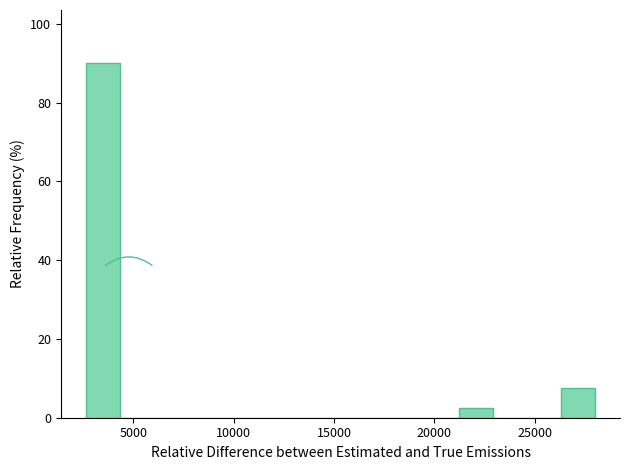

Around what value on the x-axis is the tallest bar? Give the approximate position of its centre, as read against the axis.

3500